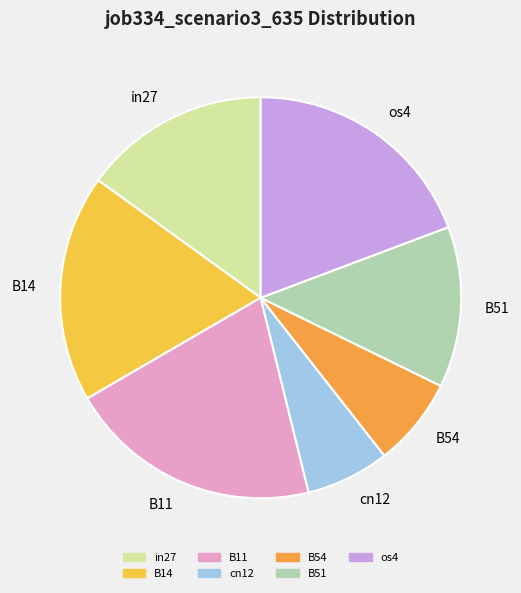

Which has a higher value, cn12 or B14?

B14